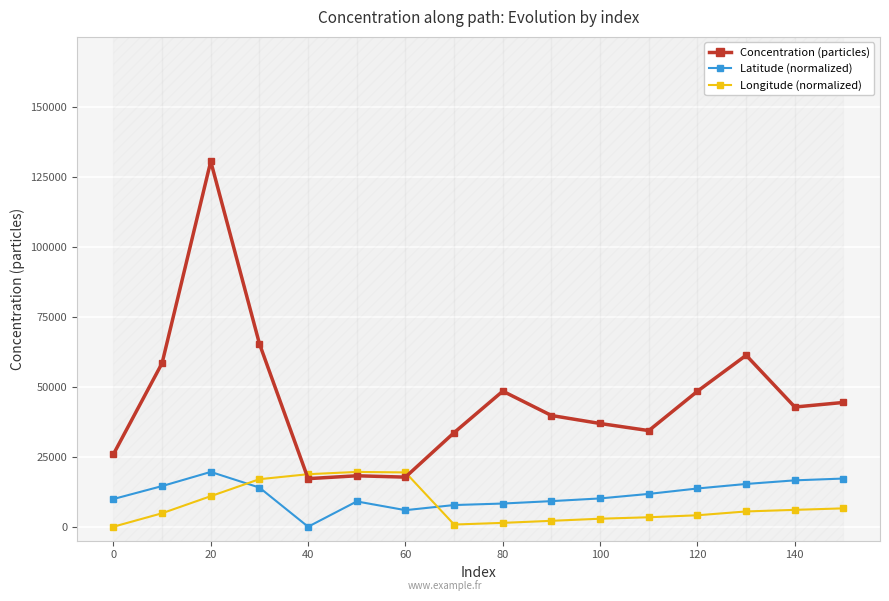

How many lines are shown in the chart?

3